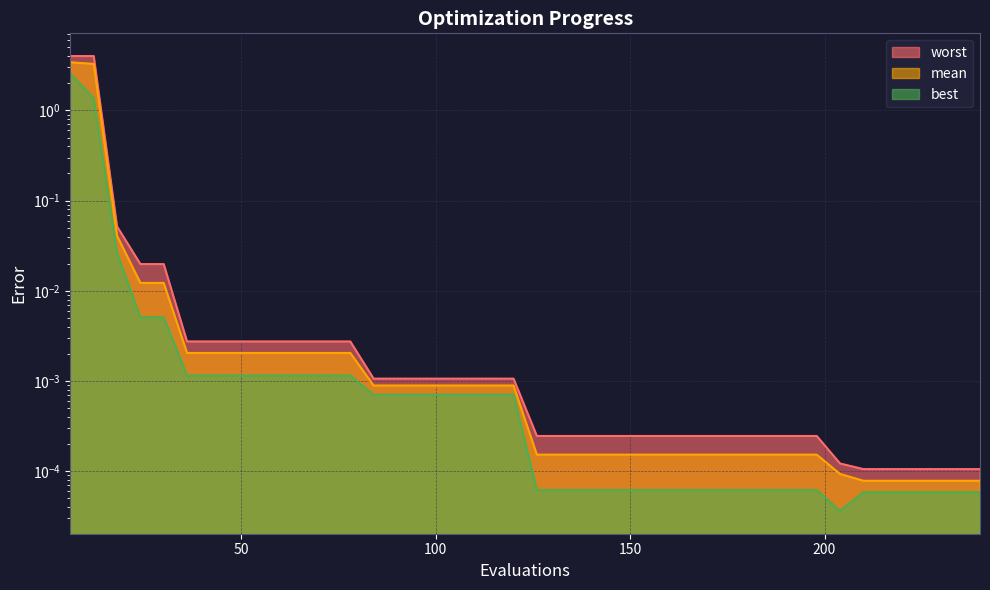

Reading right to left, what are all the values shown in this chart?

mean: 240=0.0	234=0.0	228=0.0	222=0.0	216=0.0	210=0.0	204=0.0	198=0.0	192=0.0	186=0.0	180=0.0	174=0.0	168=0.0	162=0.0	156=0.0	150=0.0	144=0.0	138=0.0	132=0.0	126=0.0	120=0.0	114=0.0	108=0.0	102=0.0	96=0.0	90=0.0	84=0.0	78=0.0	72=0.0	66=0.0	60=0.0	54=0.0	48=0.0	42=0.0	36=0.0	30=0.0	24=0.0	18=0.0	12=3.3	6=3.4
best: 240=0.0	234=0.0	228=0.0	222=0.0	216=0.0	210=0.0	204=0.0	198=0.0	192=0.0	186=0.0	180=0.0	174=0.0	168=0.0	162=0.0	156=0.0	150=0.0	144=0.0	138=0.0	132=0.0	126=0.0	120=0.0	114=0.0	108=0.0	102=0.0	96=0.0	90=0.0	84=0.0	78=0.0	72=0.0	66=0.0	60=0.0	54=0.0	48=0.0	42=0.0	36=0.0	30=0.0	24=0.0	18=0.0	12=1.4	6=2.6
worst: 240=0.0	234=0.0	228=0.0	222=0.0	216=0.0	210=0.0	204=0.0	198=0.0	192=0.0	186=0.0	180=0.0	174=0.0	168=0.0	162=0.0	156=0.0	150=0.0	144=0.0	138=0.0	132=0.0	126=0.0	120=0.0	114=0.0	108=0.0	102=0.0	96=0.0	90=0.0	84=0.0	78=0.0	72=0.0	66=0.0	60=0.0	54=0.0	48=0.0	42=0.0	36=0.0	30=0.0	24=0.0	18=0.1	12=4.0	6=4.0